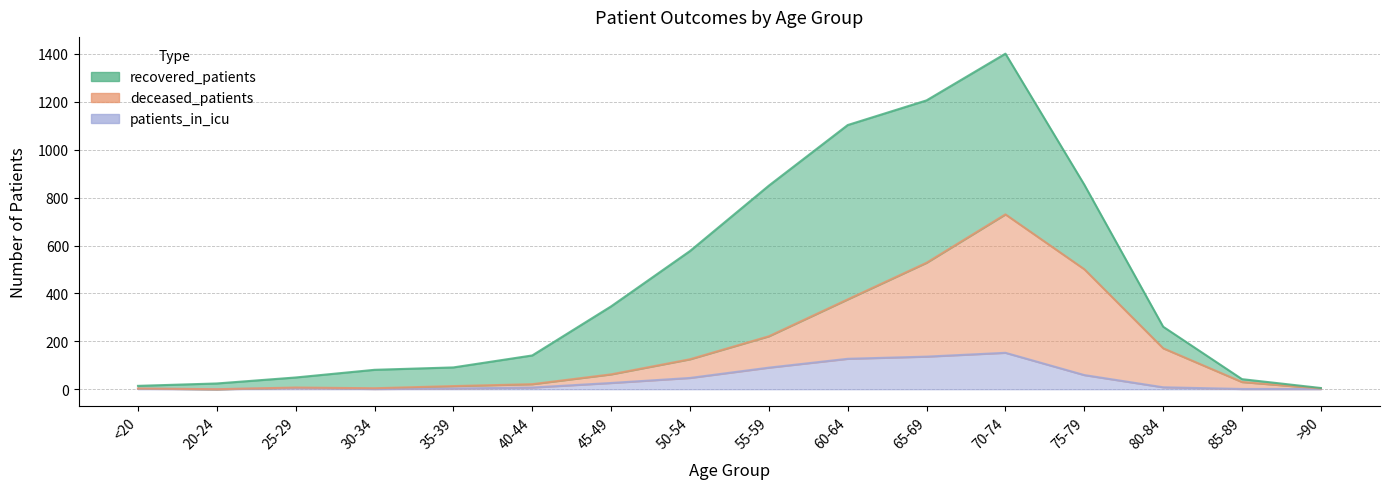

True or false: deceased_patients has more than 2 points higher than both neighbors.

False